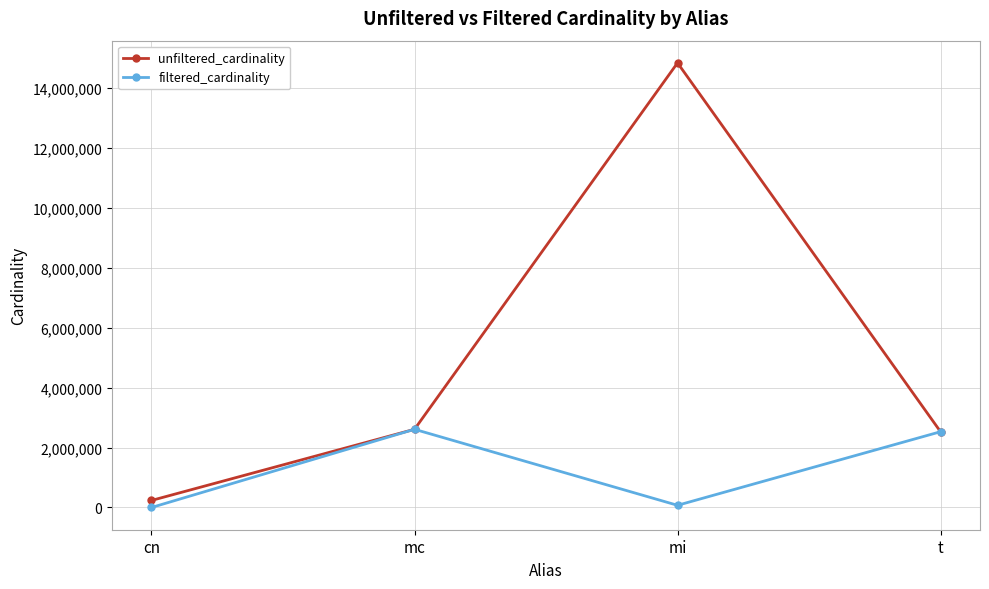

What is the highest value of the unfiltered_cardinality series?

14835720